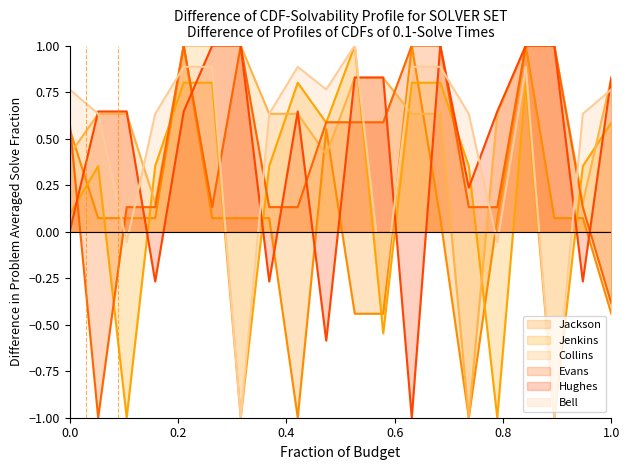

What is the total value across all series at Bell?

1.1